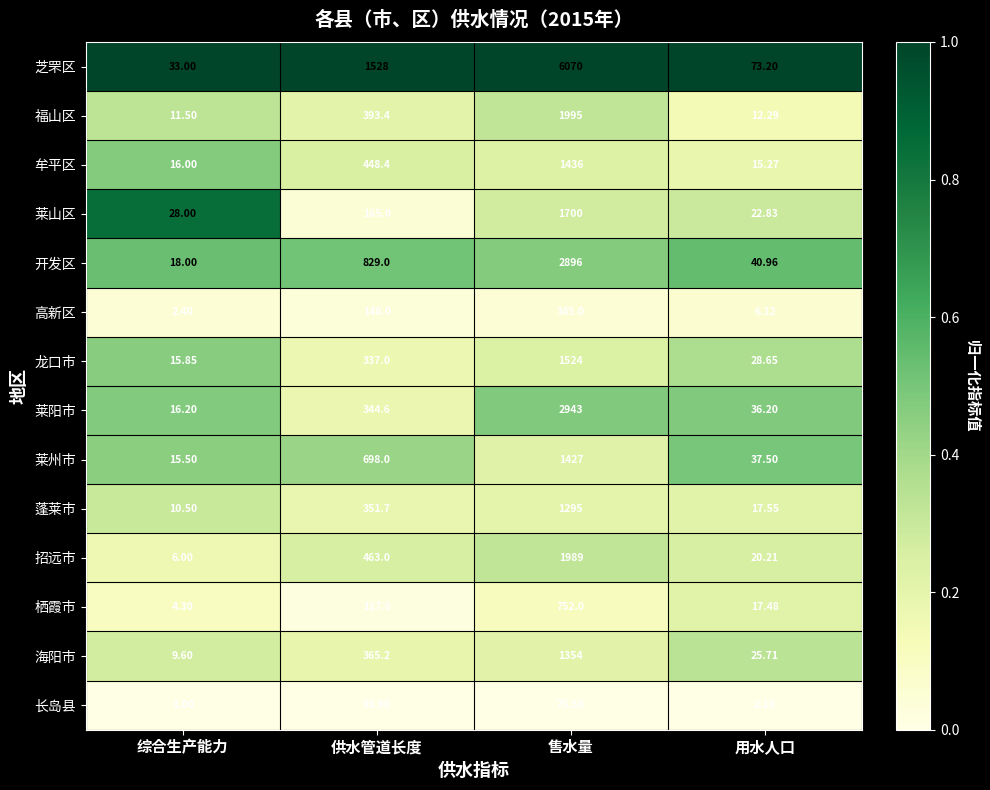

At which label is 莱山区 closest to 861?

供水管道长度